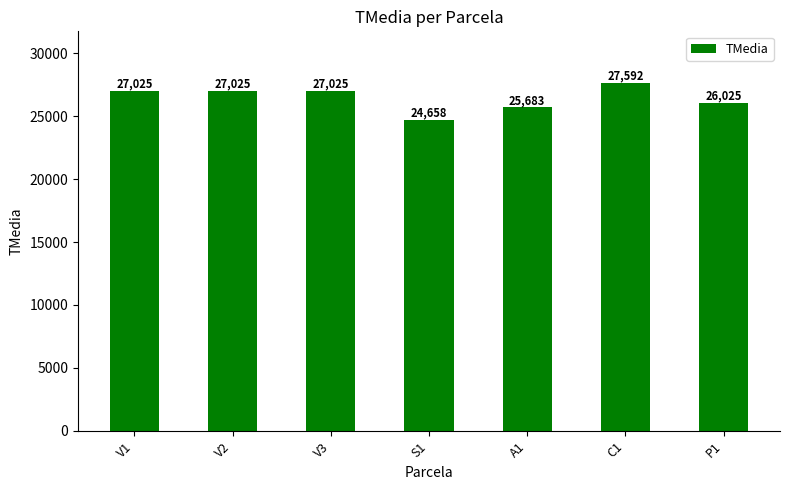

What is the value of the 3rd bar from the left?

27025